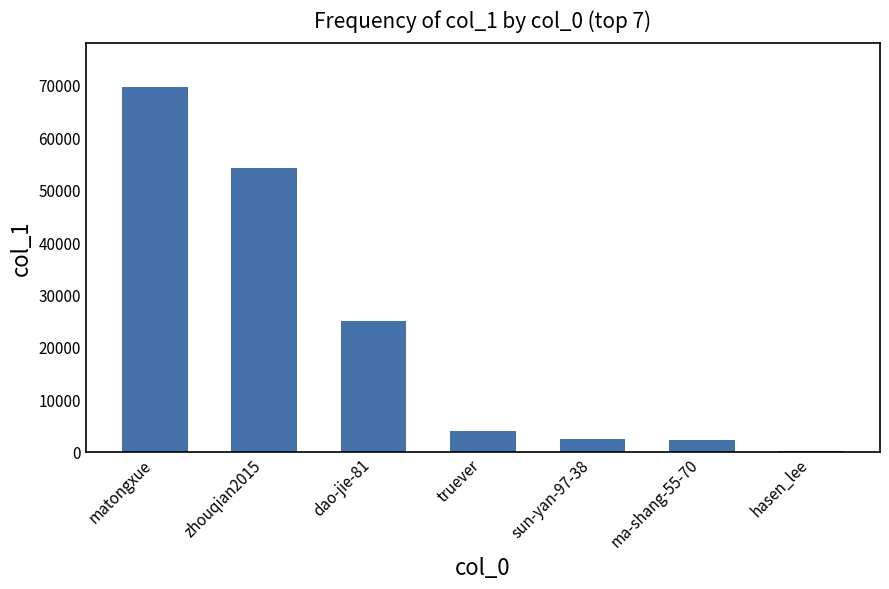

What is the sum of all values?

157238